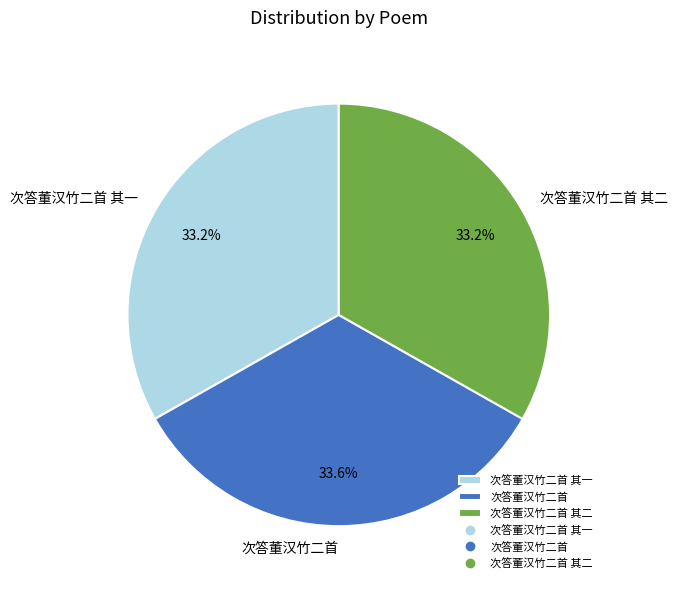

Does 次答董汉竹二首 其一 represent more than half of the total?

No